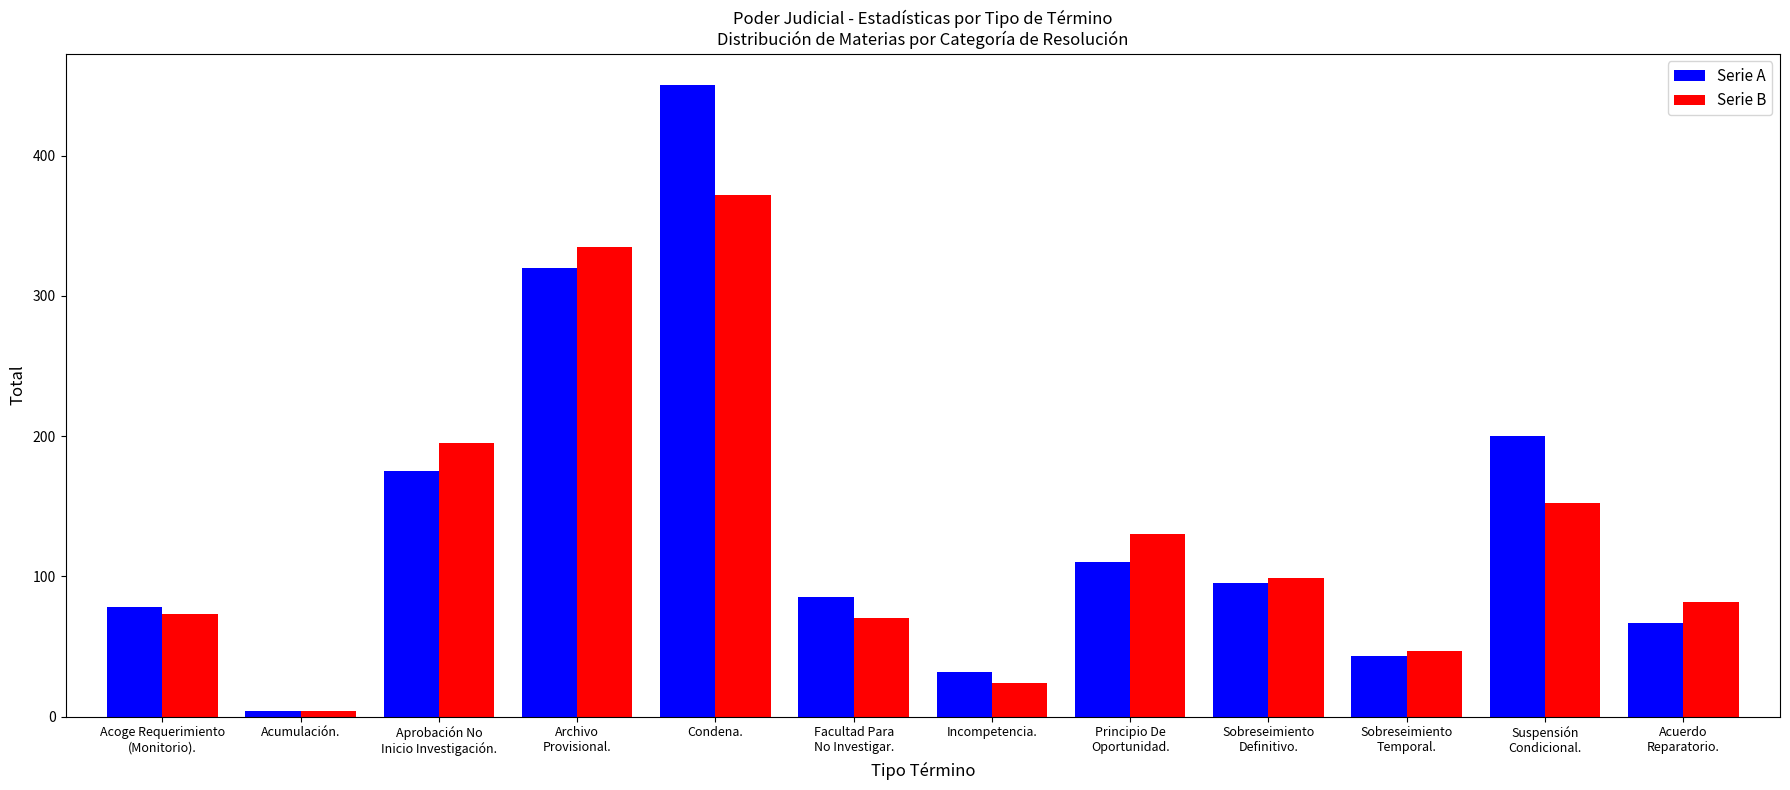

Reading left to right, list all the values displayed in this chart.

Serie A: 78	4	175	320	450	85	32	110	95	43	200	67
Serie B: 73	4	195	335	372	70	24	130	99	47	152	82